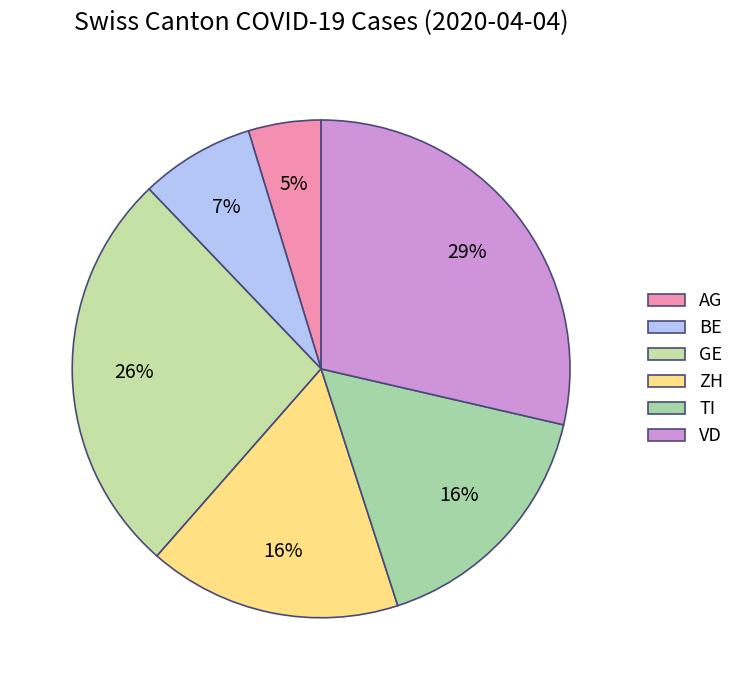

To the nearest percent, what is the combined percentage of BE and AG?

12%